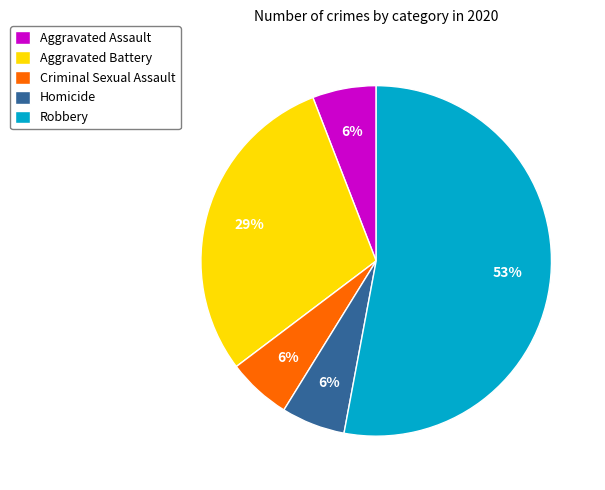

To the nearest percent, what is the difference between the Aggravated Battery and Robbery slice percentages?

24%